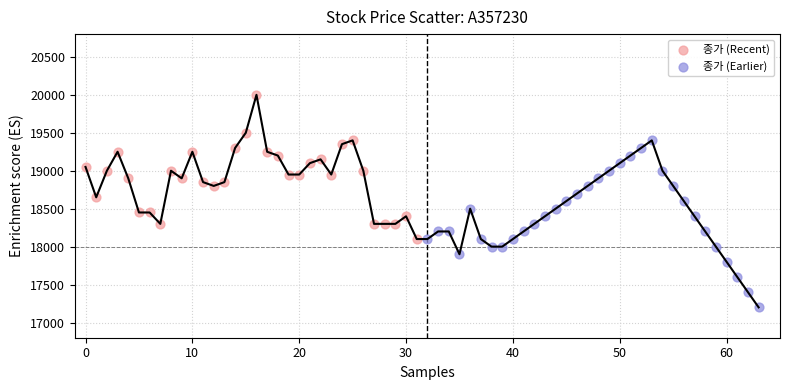

Which series contains the lowest Y value?

종가 (Earlier)